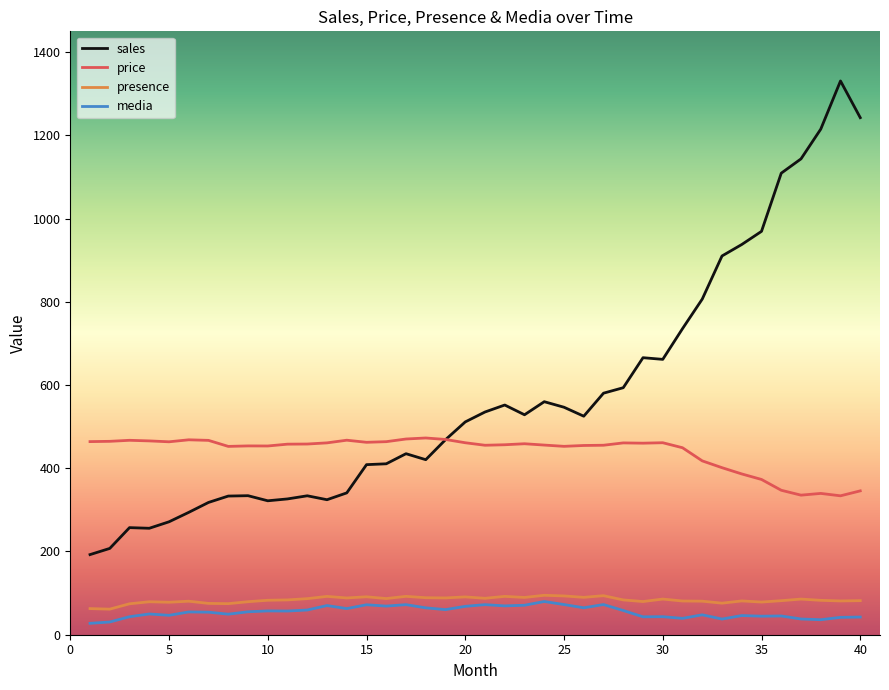

Rank the series by their maximum value, from lowest to highest.

media, presence, price, sales